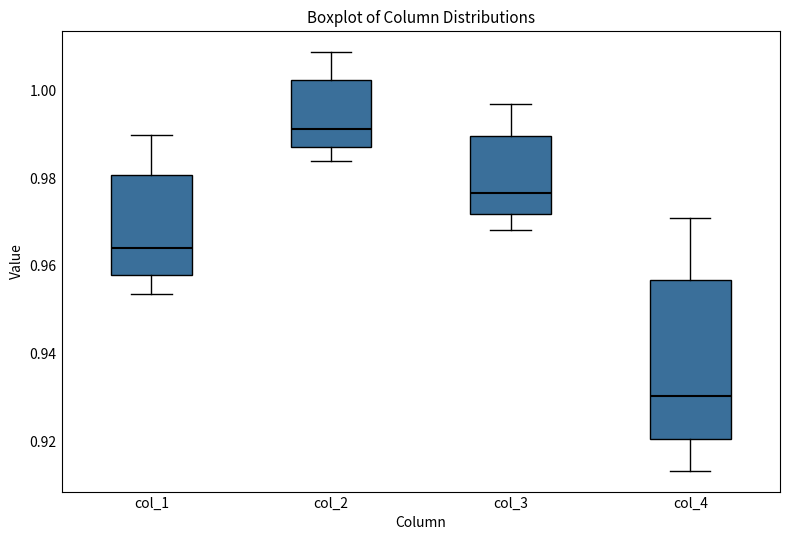

Which box is the tallest, from its lower edge to its upper edge?

col_4